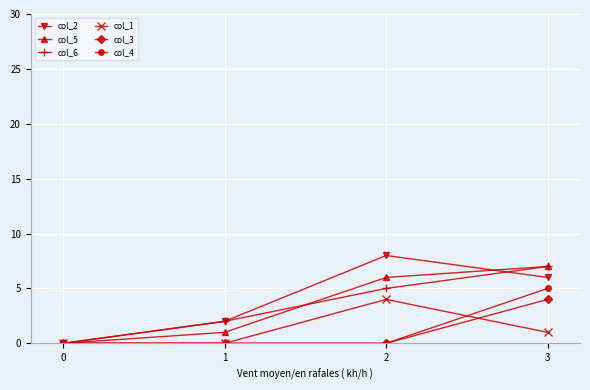

Reading left to right, what are all the values shown in this chart?

col_2: 0=0	1=2	2=8	3=6
col_5: 0=0	1=1	2=6	3=7
col_6: 0=0	1=2	2=5	3=7
col_1: 0=0	1=0	2=4	3=1
col_3: 0=0	1=0	2=0	3=4
col_4: 0=0	1=0	2=0	3=5